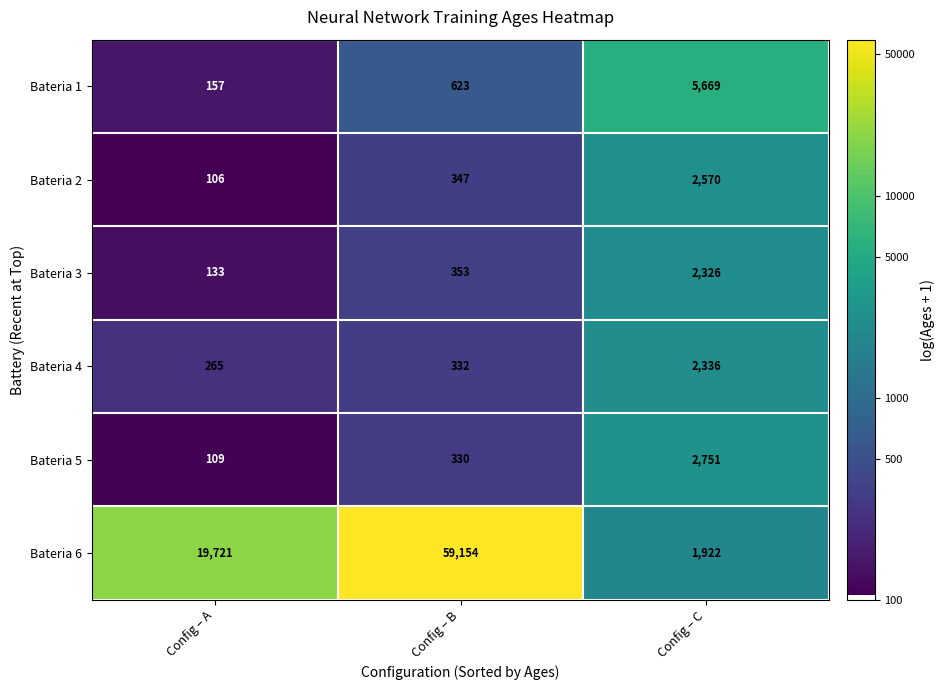

At which category does the chart reach its minimum across all series?

Config – A